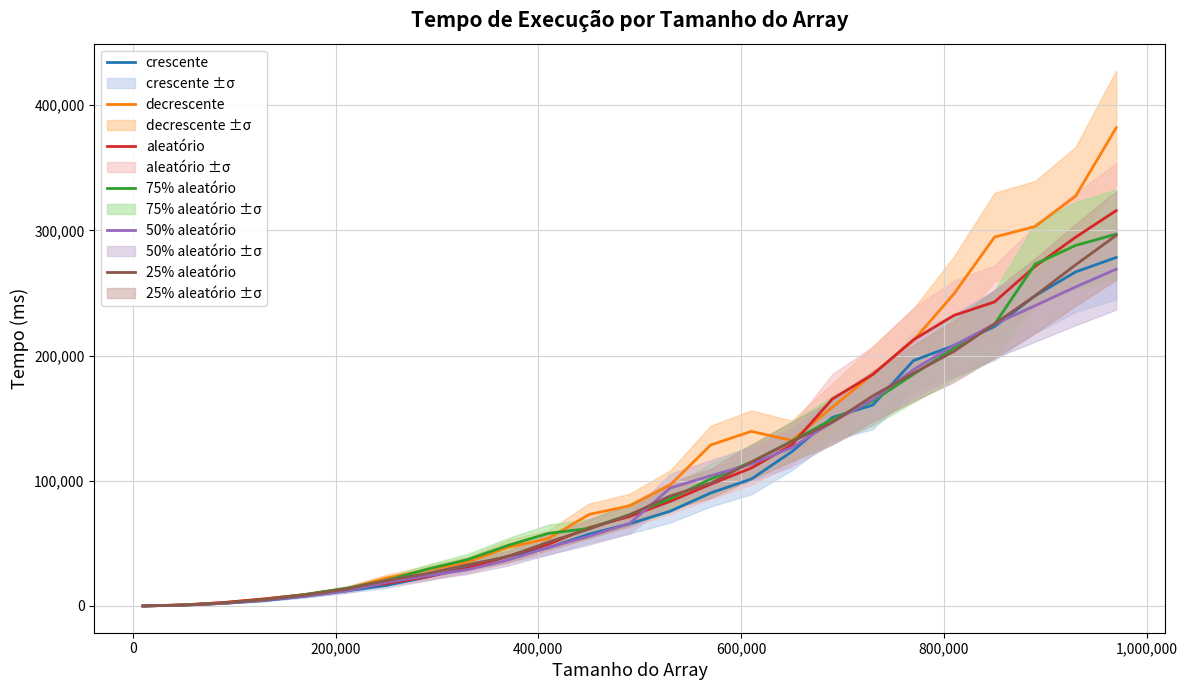

What is the highest value of the 50% aleatório series?

269000.0